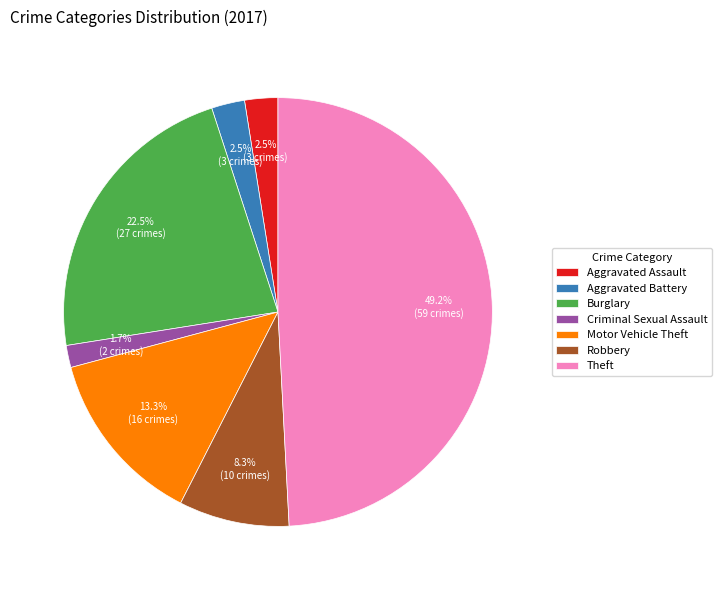

True or false: Burglary accounts for 31% of the total.

False